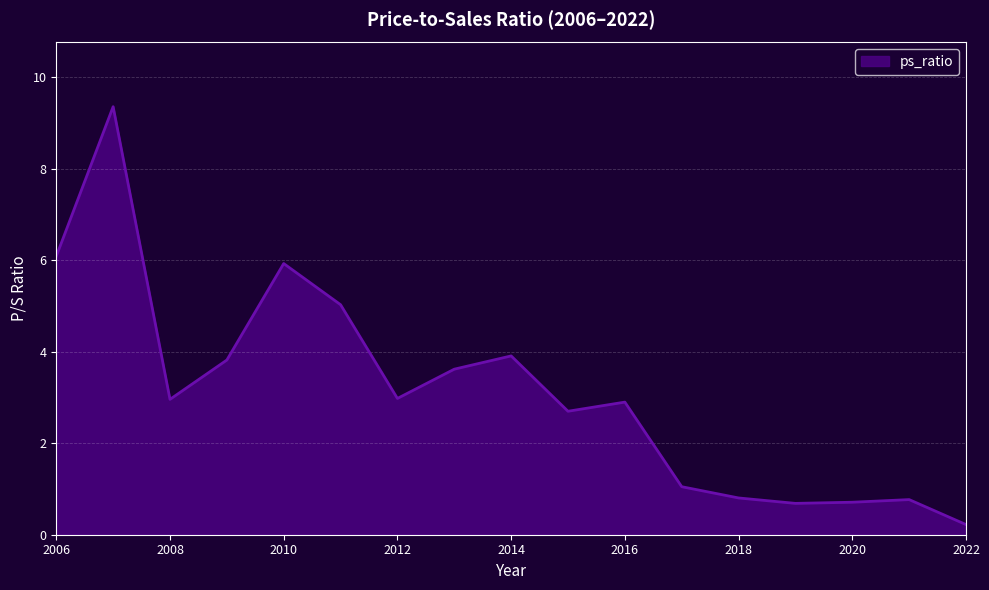

Count the number of categories in the chart.

17